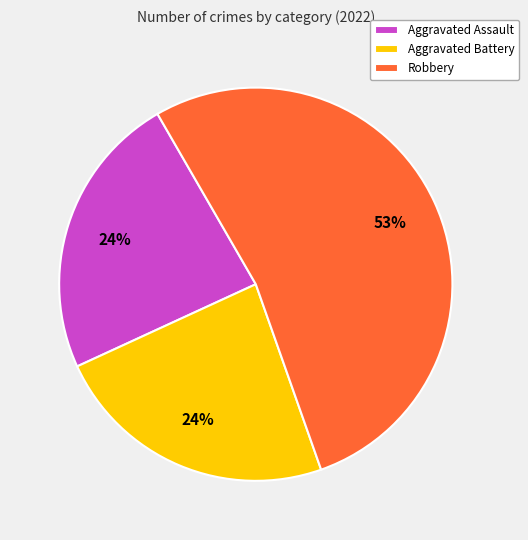

How many slices are in this pie chart?

3